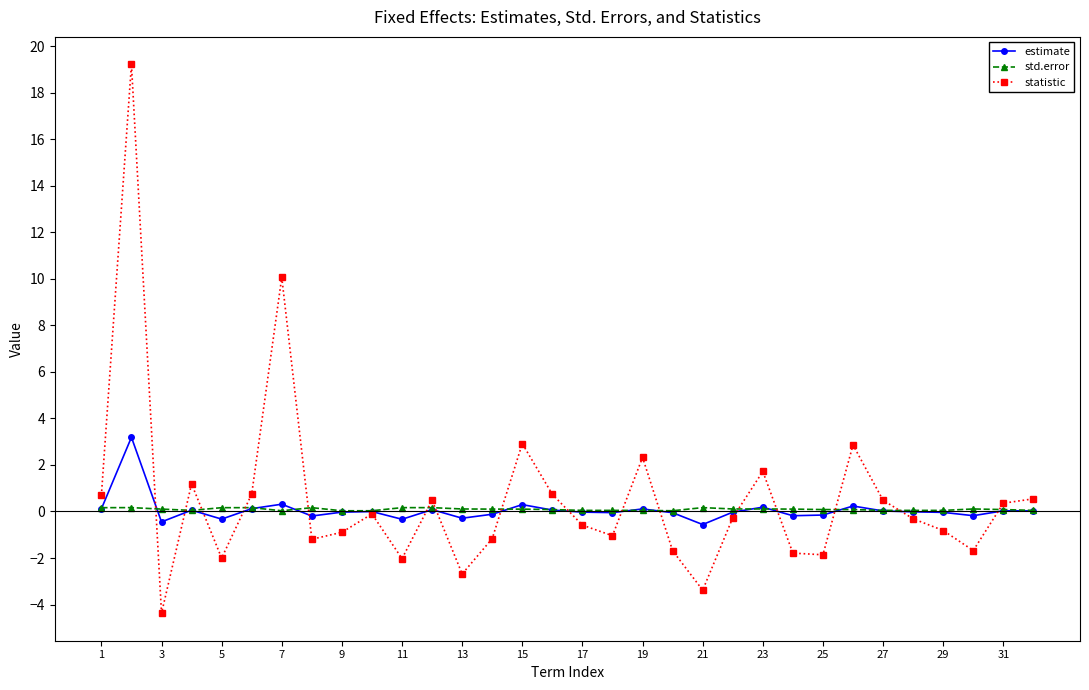

True or false: statistic has more than 0 interior local peaks.

True